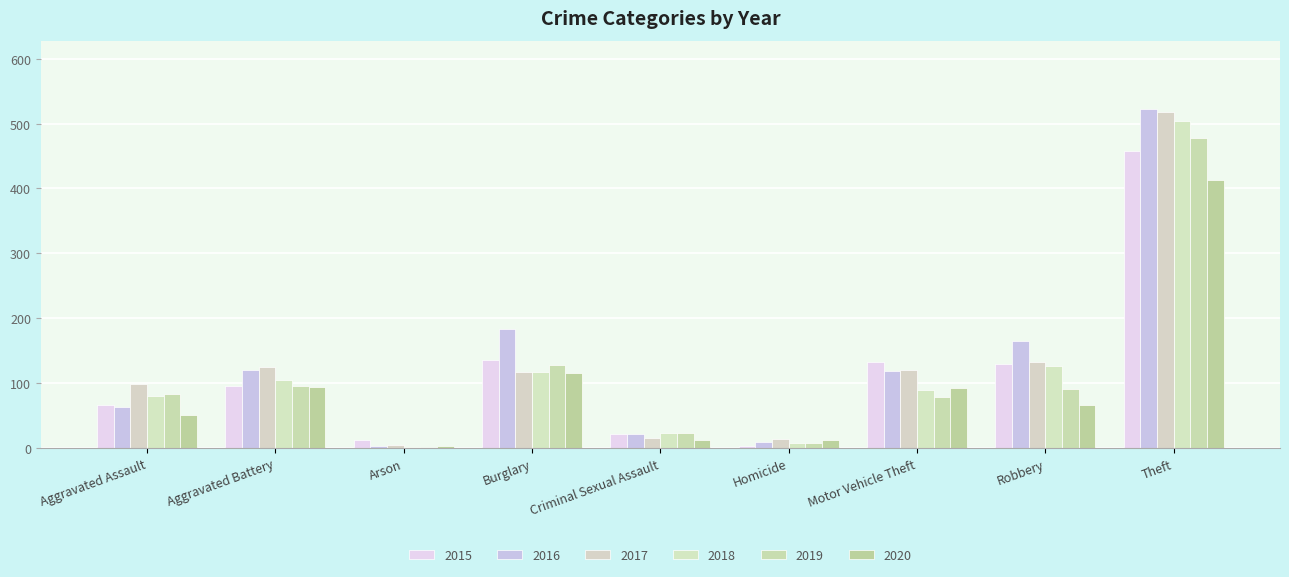

What is the difference between the 2019 values at Aggravated Assault and Aggravated Battery?

13